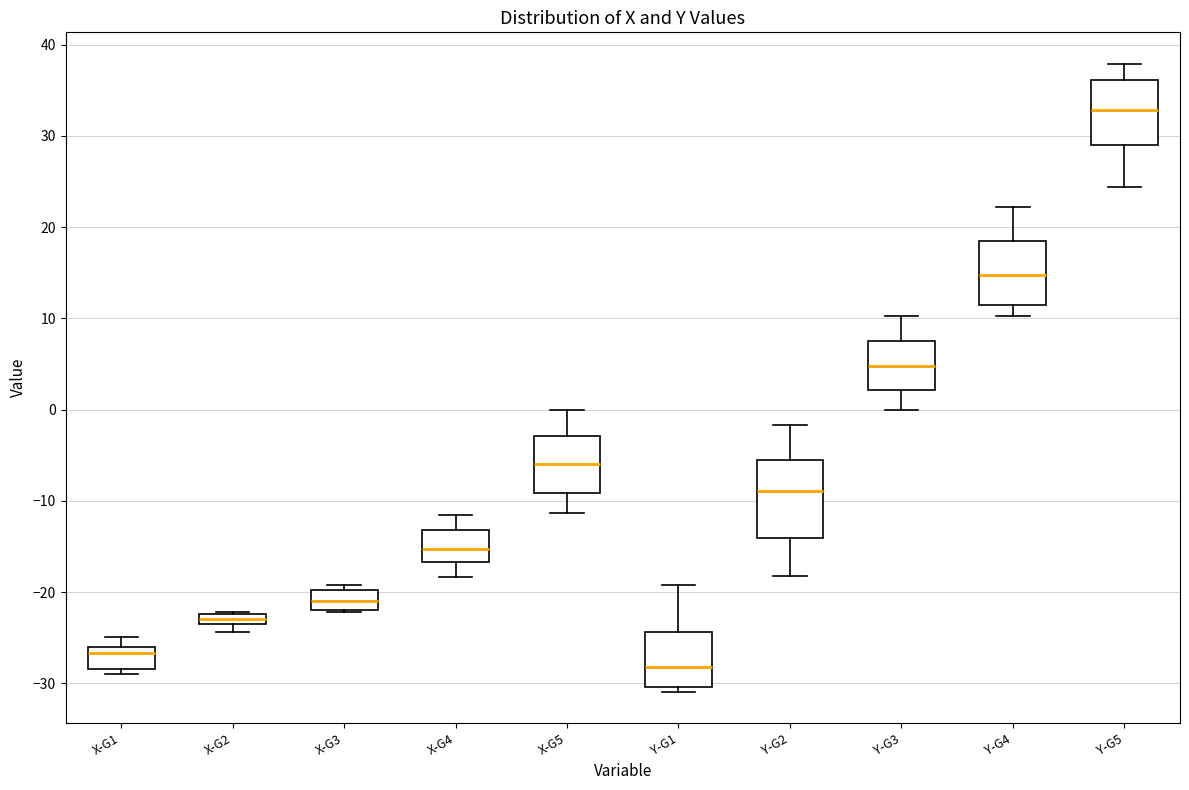

Which box has the highest median line?

Y-G5